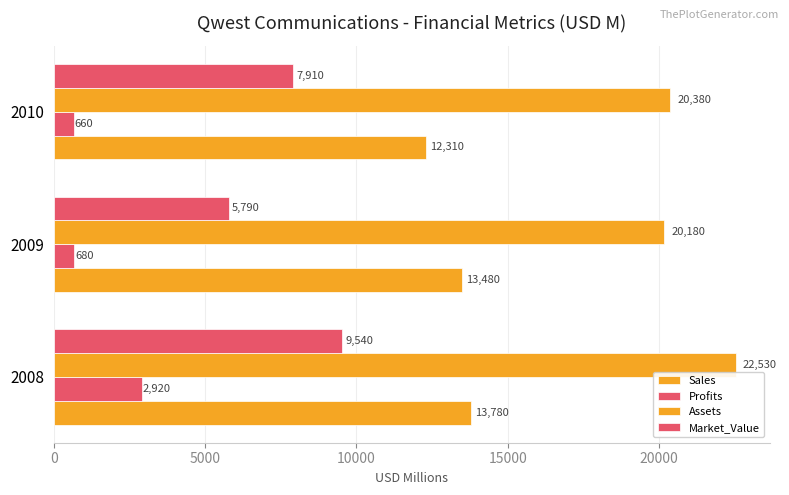

How many values in the Profits series are below 680?

1